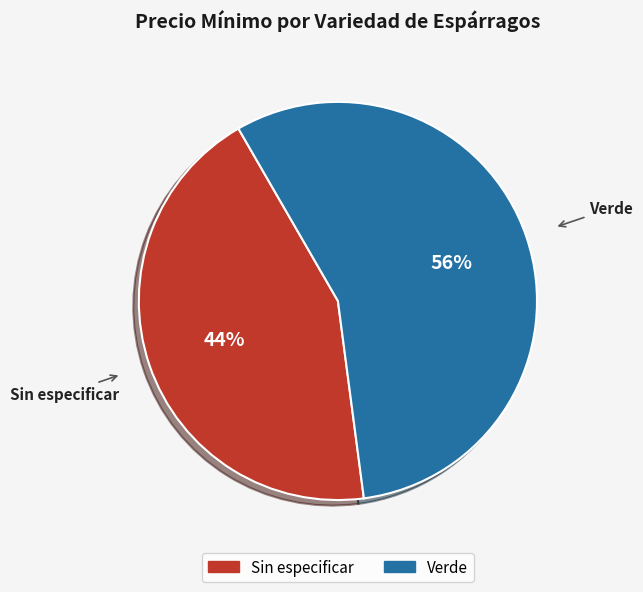

Is it true that Sin especificar is 44% of the pie?

True